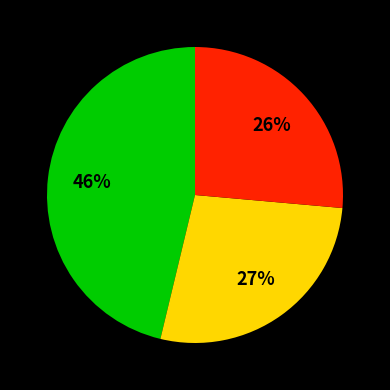

Is there any slice that represents more than half of the pie?

No